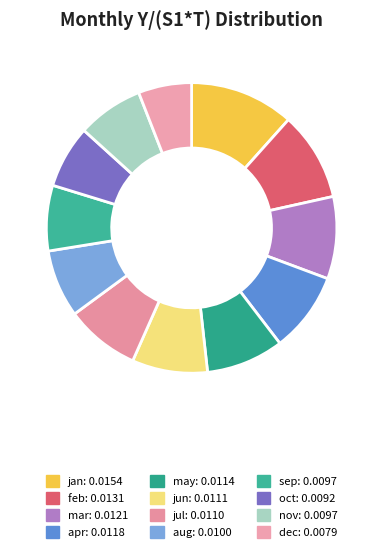

Count the number of slices in the pie.

12